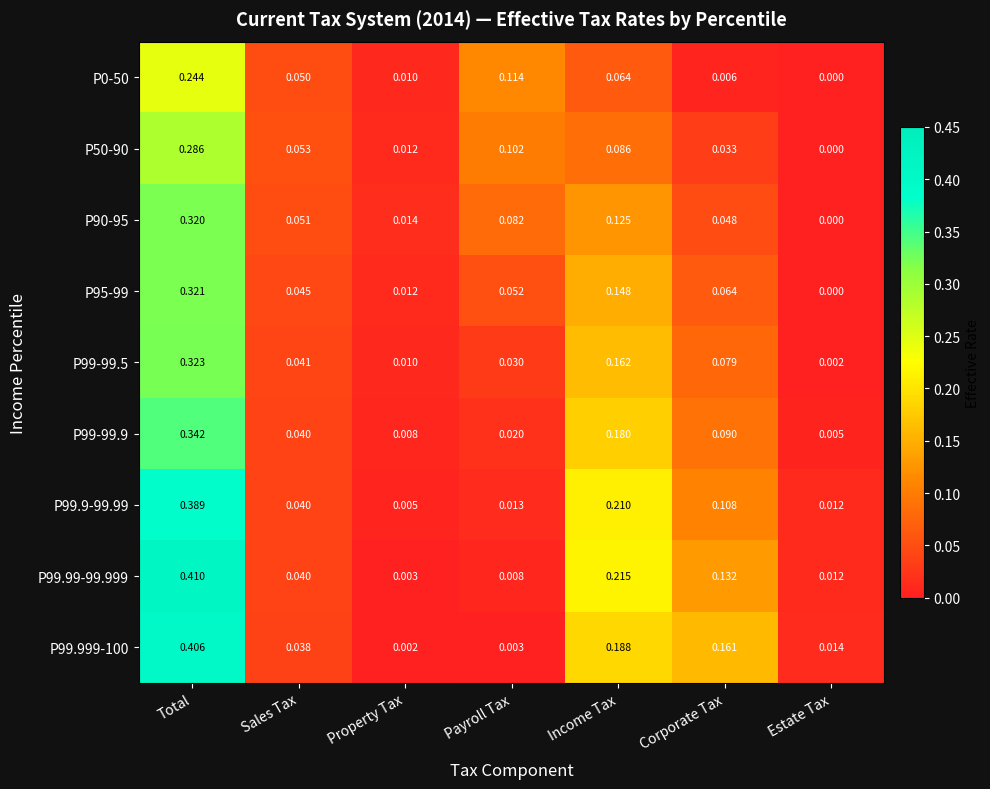

Which series has the widest spread of values?

P99.99-99.999